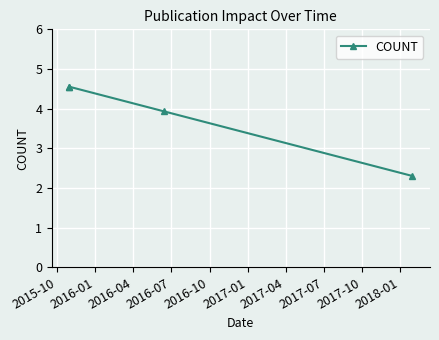

What is the smallest value displayed?

2.3